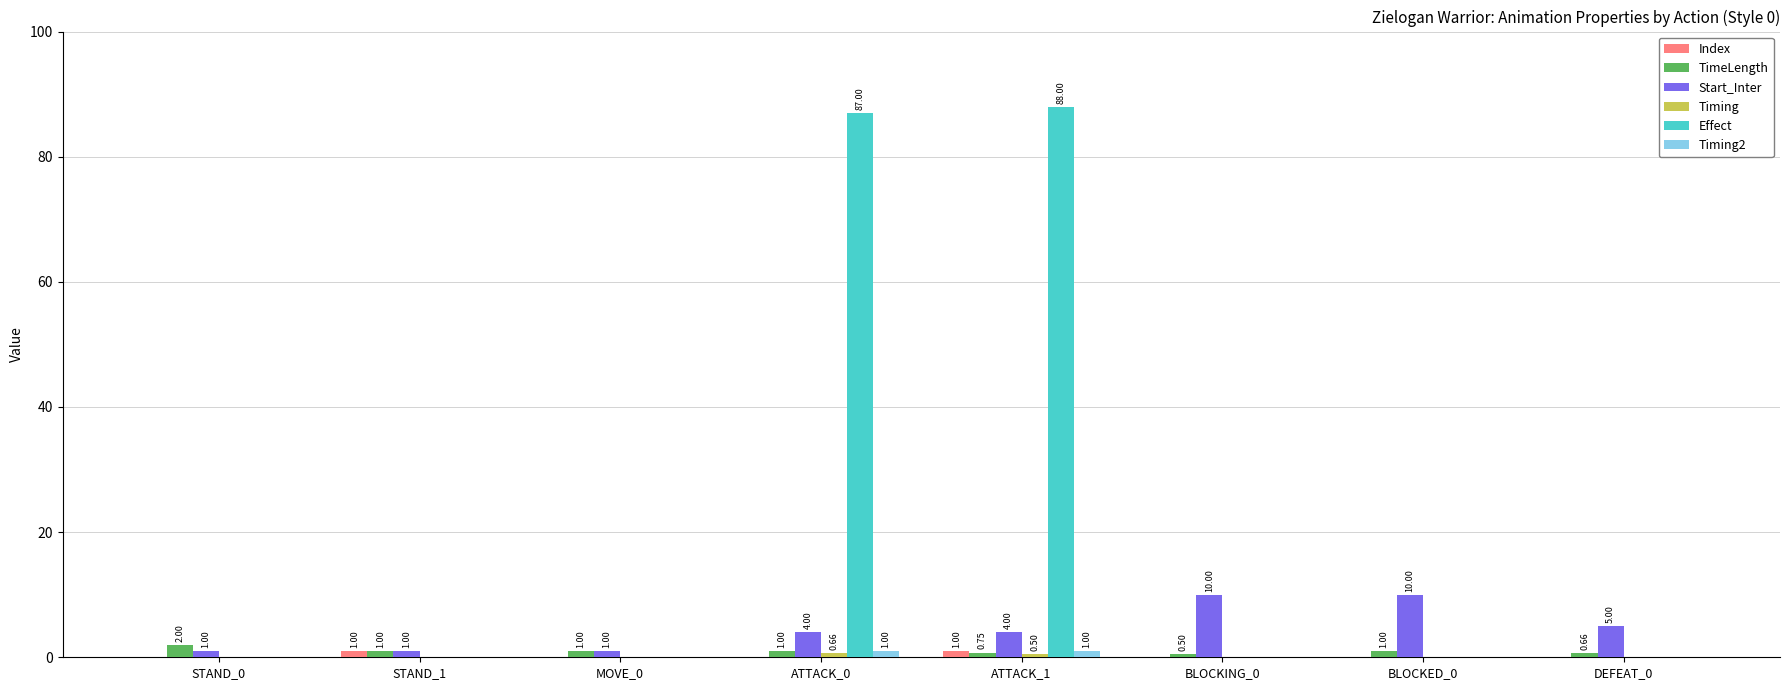

How many values in Index are above zero?

2